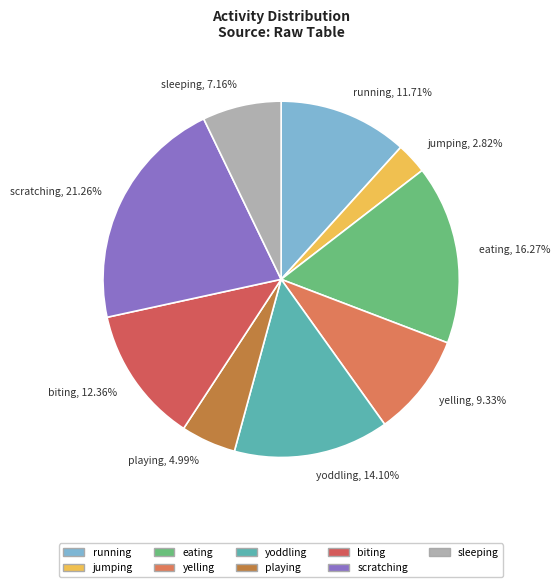

The scratching slice represents 28% of the pie. True or false?

False